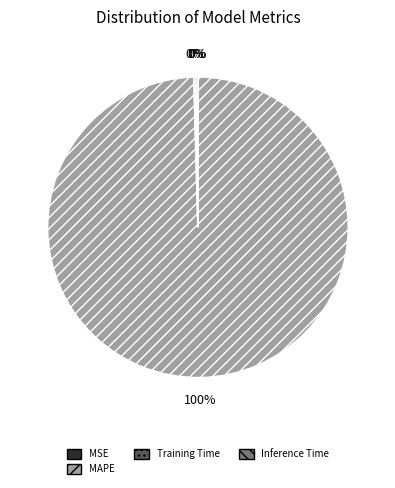

Is MAPE the majority of the pie?

Yes